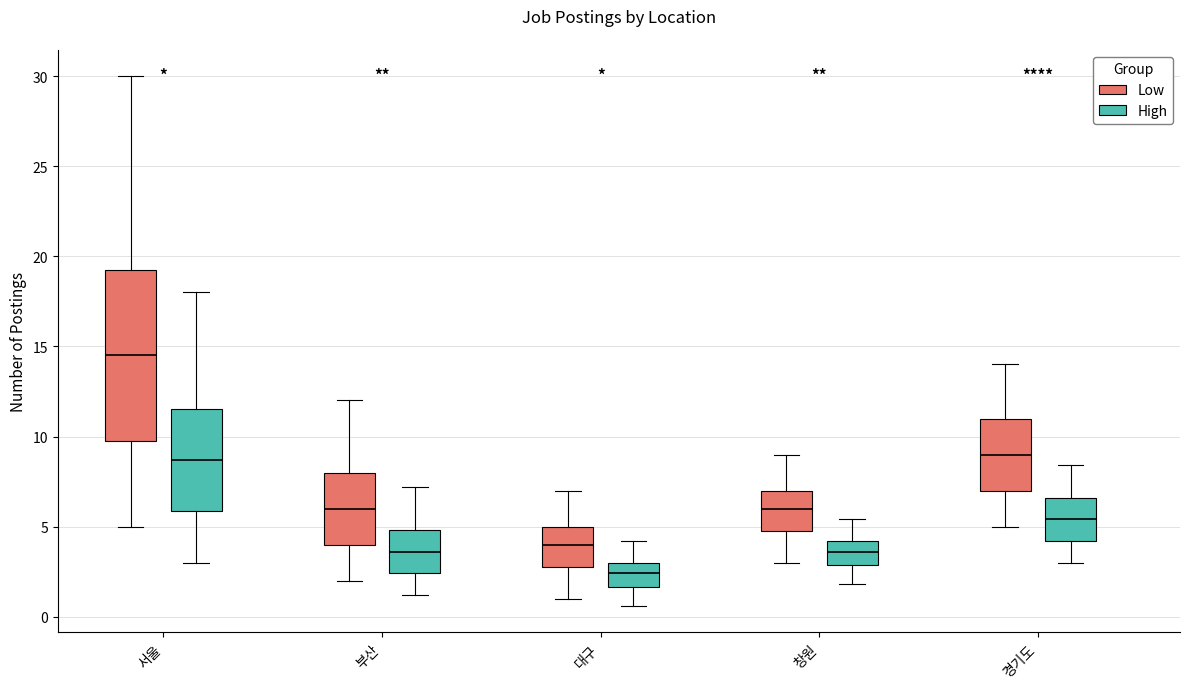

Comparing the boxes themselves (not the whiskers), which one is the tallest?

서울 (Low)